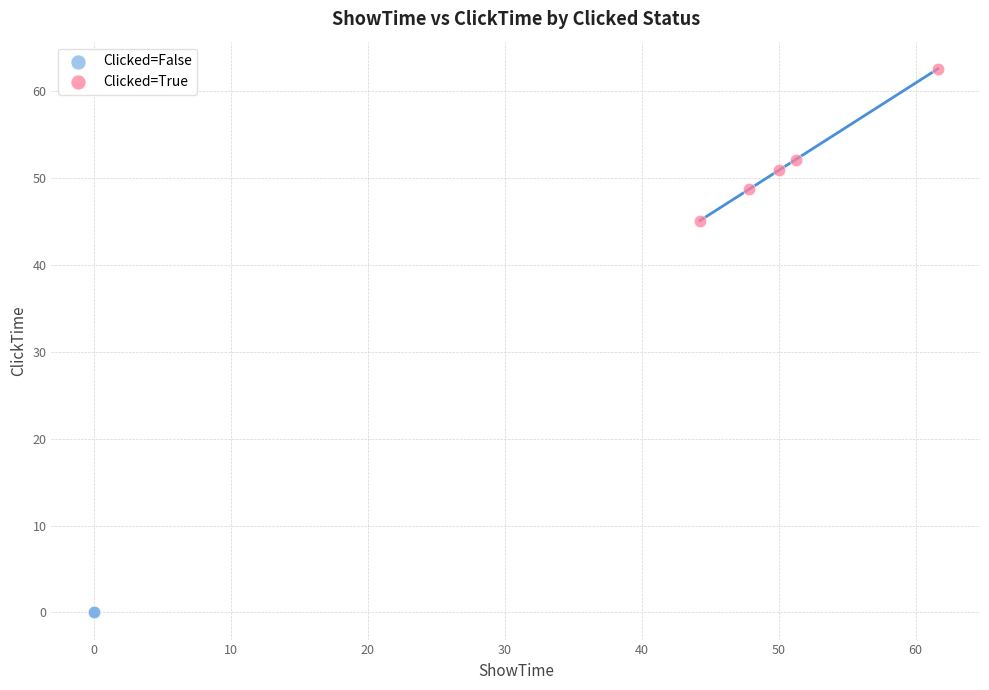

Which series reaches the maximum Y coordinate?

Clicked=True